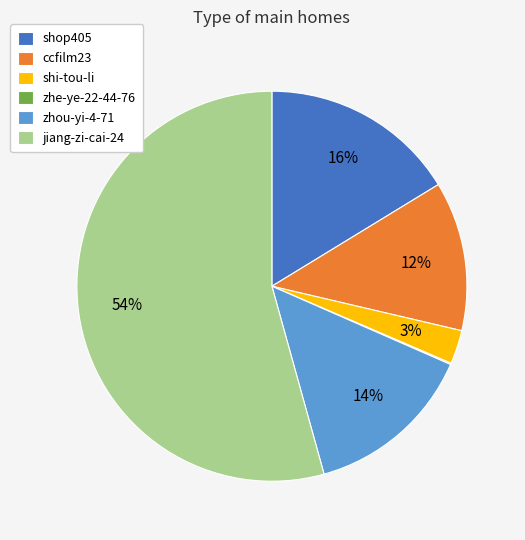

Which category has the biggest portion of the pie?

jiang-zi-cai-24